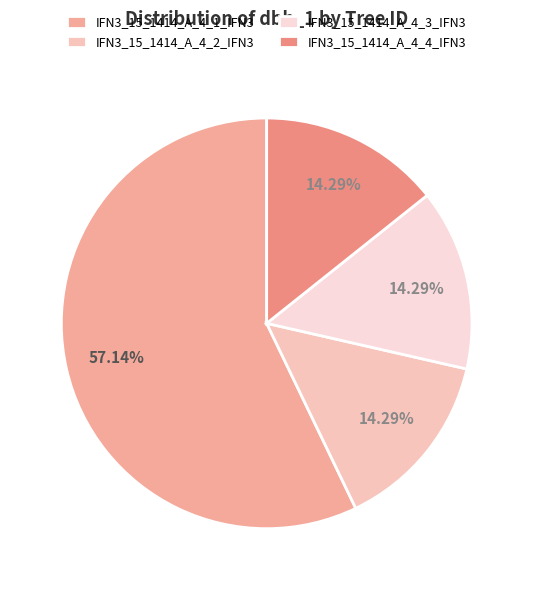

The IFN3_15_1414_A_4_1_IFN3 slice represents 48% of the pie. True or false?

False